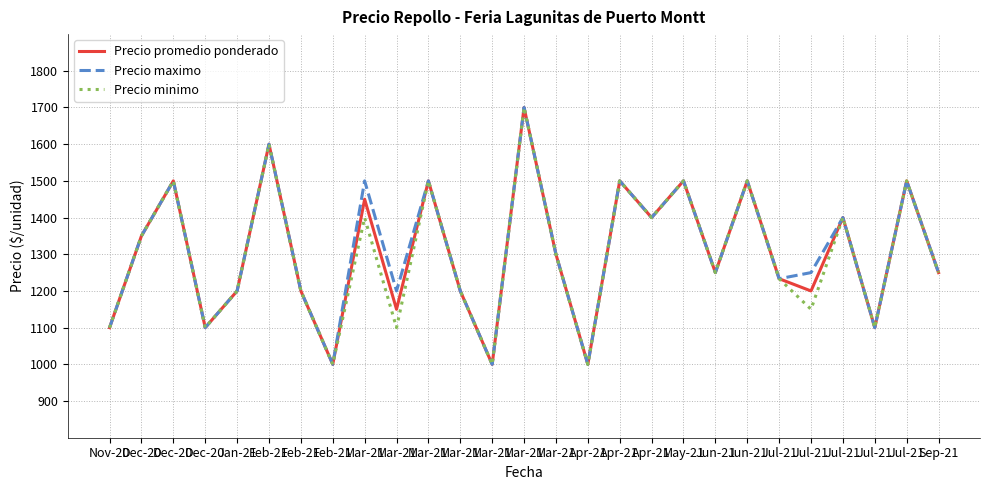

Does the chart display data point markers on the line(s)?

No